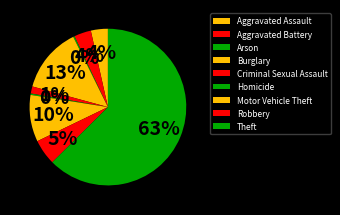

Combined, do Aggravated Battery and Motor Vehicle Theft account for over 50%?

No